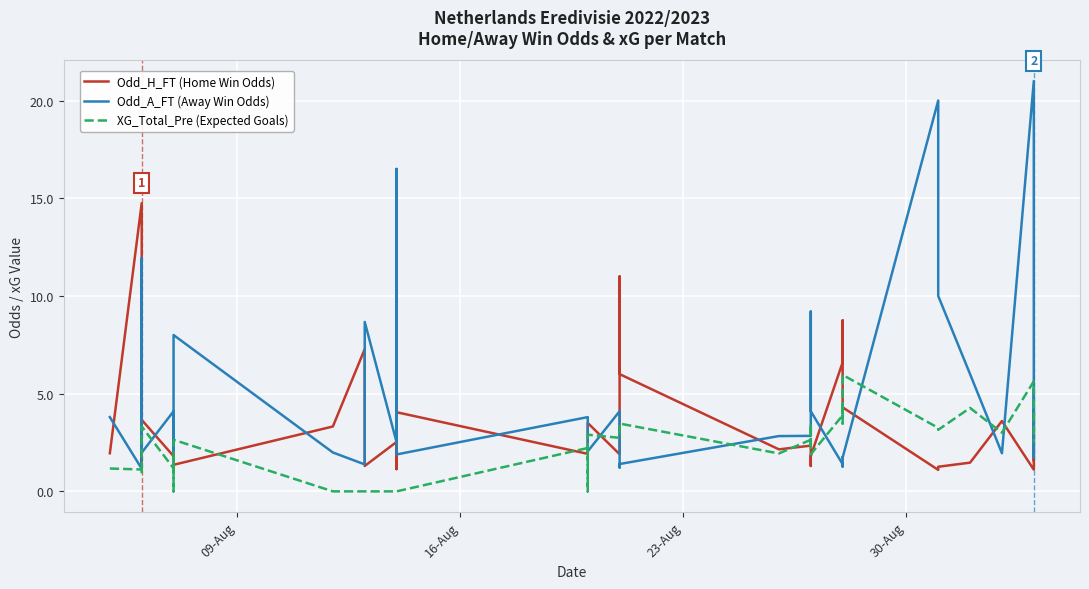

True or false: Odd_A_FT (Away Win Odds) and XG_Total_Pre (Expected Goals) cross at least once.

True